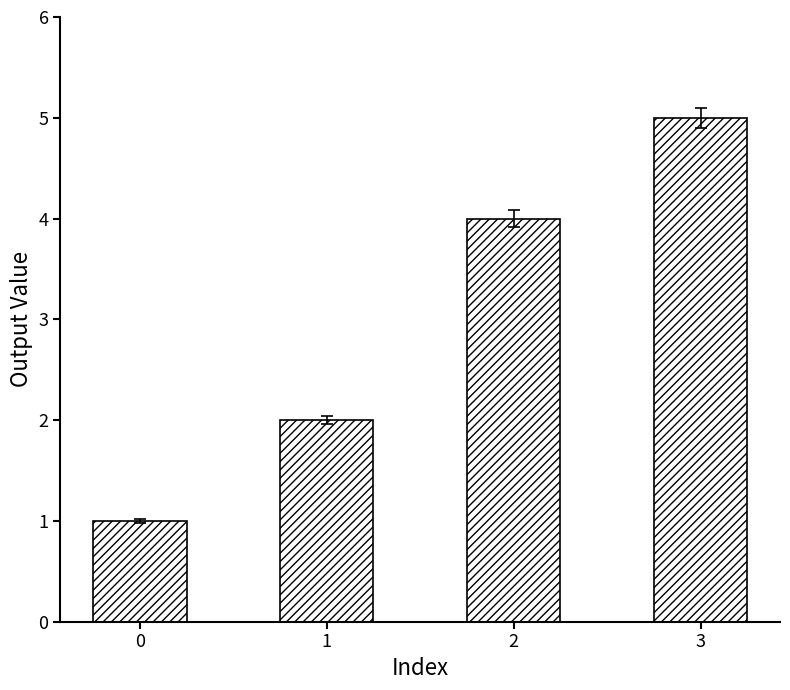

Which category has the highest value across all series?

3